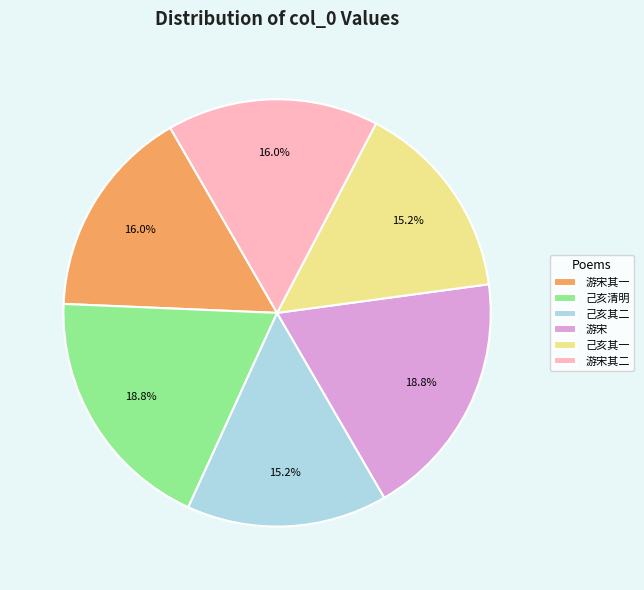

Which has a higher value, 游宋其二 or 己亥其一?

游宋其二